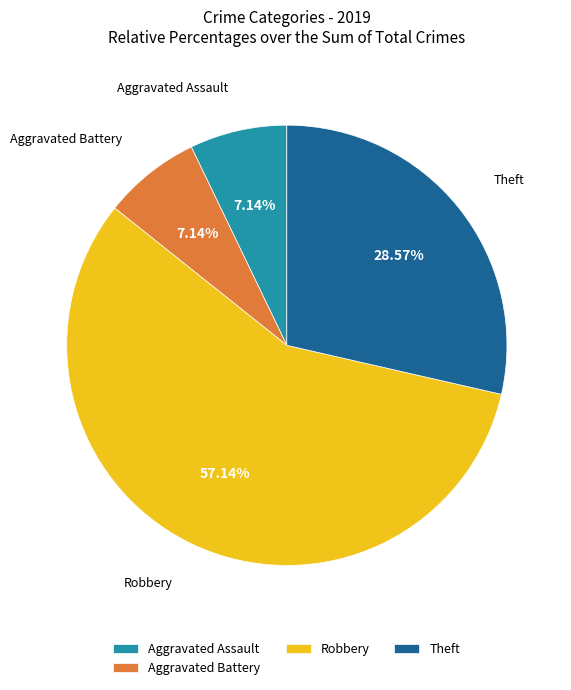

Combined, do Robbery and Aggravated Battery account for over 50%?

Yes